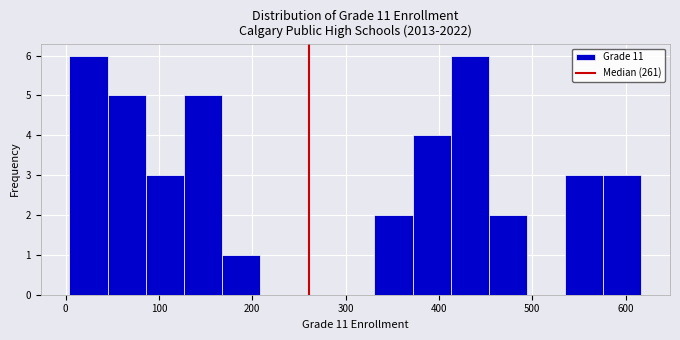

Reading left to right, transcribe this chart: for each bar, give the range it covers on the x-axis and its height. Neither the bar edges nor the heights are printed on the chart, so give them approximately, as read against the axes.

0 to 40: 6
40 to 90: 5
90 to 130: 3
130 to 170: 5
170 to 210: 1
210 to 250: 0
250 to 290: 0
290 to 330: 0
330 to 370: 2
370 to 410: 4
410 to 450: 6
450 to 490: 2
490 to 540: 0
540 to 580: 3
580 to 620: 3